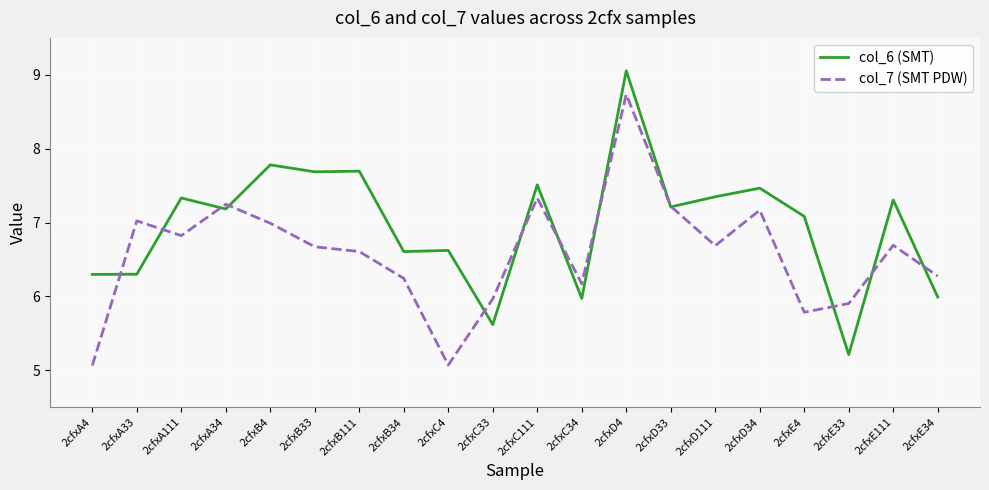

Which series changed the most between 2cfxC33 and 2cfxE4?

col_6 (SMT)